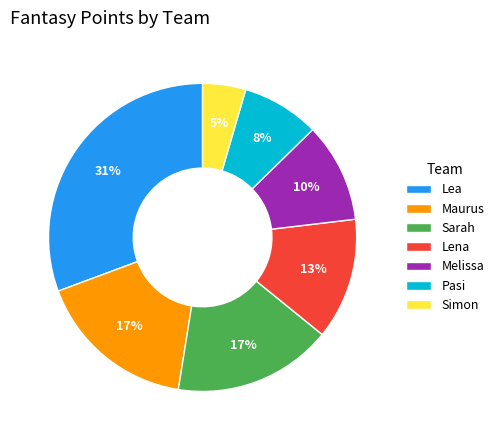

Is Sarah the majority of the pie?

No